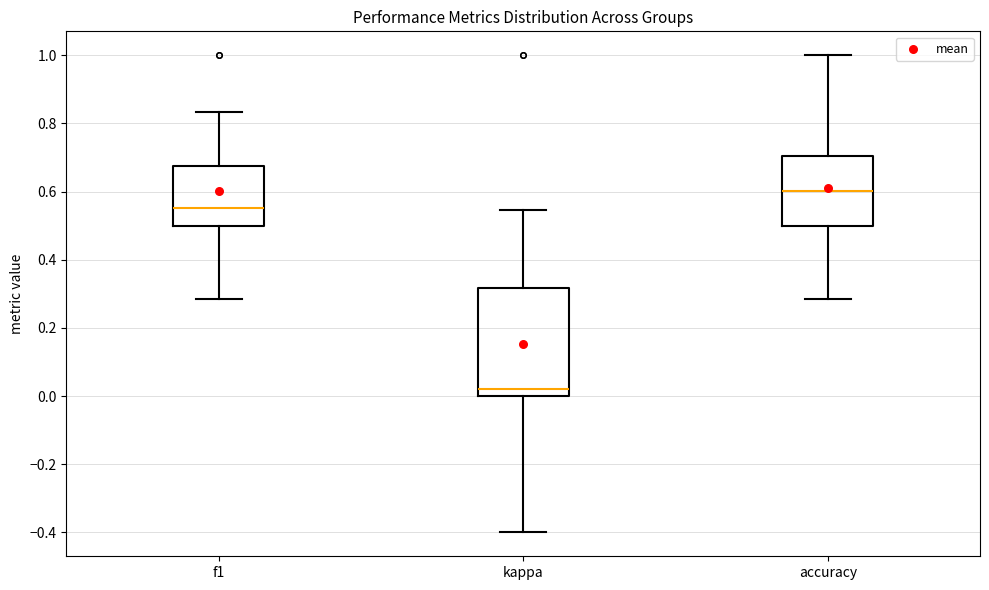

Where is the upper edge of the box for kappa on the y-axis? The values are not printed on the chart, so give them approximately, as read against the axis.

0.32